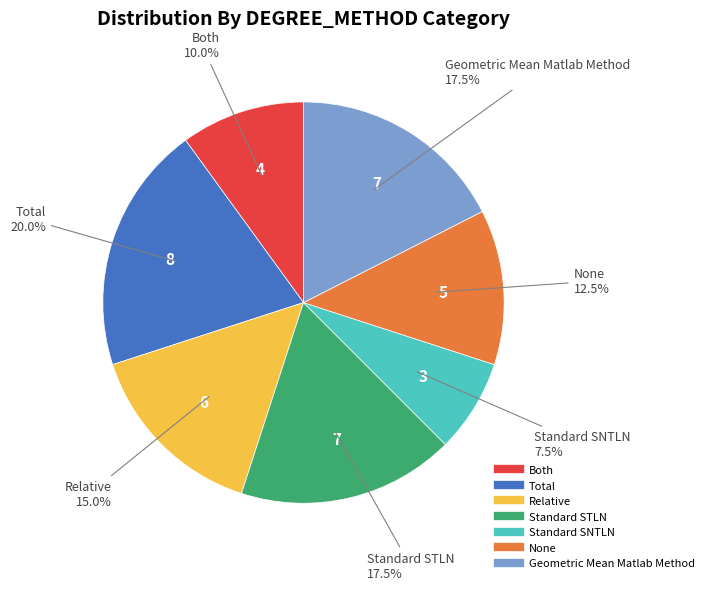

Is it true that Relative is 27% of the pie?

False